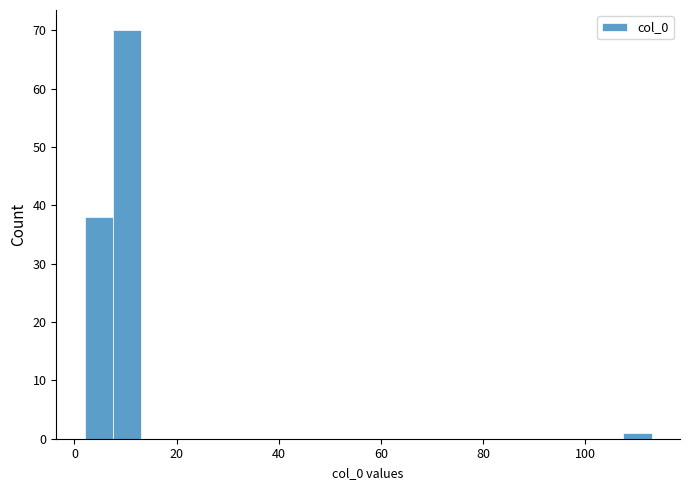

Read against the x-axis, roughly where is the centre of the tallest bar?

10